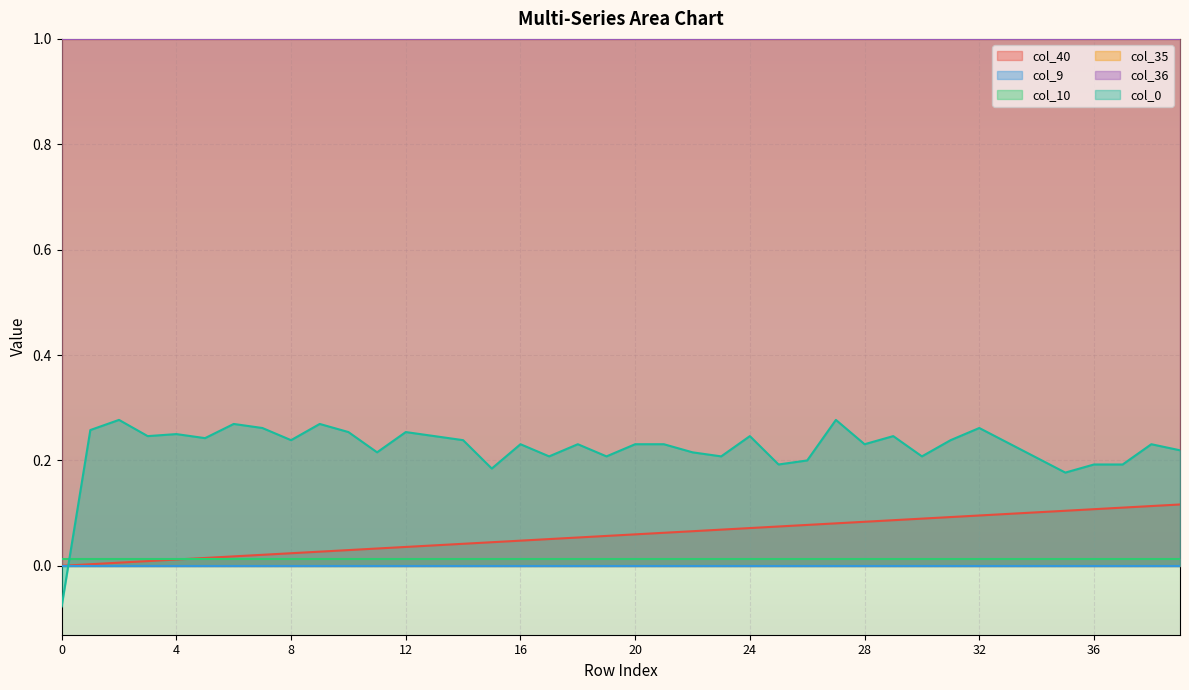

Reading left to right, transcribe all the data shown in this chart.

col_40: 0=0.0	1=0.0	2=0.0	3=0.0	4=0.0	5=0.0	6=0.0	7=0.0	8=0.0	9=0.0	10=0.0	11=0.0	12=0.0	13=0.0	14=0.0	15=0.0	16=0.0	17=0.1	18=0.1	19=0.1	20=0.1	21=0.1	22=0.1	23=0.1	24=0.1	25=0.1	26=0.1	27=0.1	28=0.1	29=0.1	30=0.1	31=0.1	32=0.1	33=0.1	34=0.1	35=0.1	36=0.1	37=0.1	38=0.1	39=0.1
col_9: 0=0.0	1=0.0	2=0.0	3=0.0	4=0.0	5=0.0	6=0.0	7=0.0	8=0.0	9=0.0	10=0.0	11=0.0	12=0.0	13=0.0	14=0.0	15=0.0	16=0.0	17=0.0	18=0.0	19=0.0	20=0.0	21=0.0	22=0.0	23=0.0	24=0.0	25=0.0	26=0.0	27=0.0	28=0.0	29=0.0	30=0.0	31=0.0	32=0.0	33=0.0	34=0.0	35=0.0	36=0.0	37=0.0	38=0.0	39=0.0
col_10: 0=0.0	1=0.0	2=0.0	3=0.0	4=0.0	5=0.0	6=0.0	7=0.0	8=0.0	9=0.0	10=0.0	11=0.0	12=0.0	13=0.0	14=0.0	15=0.0	16=0.0	17=0.0	18=0.0	19=0.0	20=0.0	21=0.0	22=0.0	23=0.0	24=0.0	25=0.0	26=0.0	27=0.0	28=0.0	29=0.0	30=0.0	31=0.0	32=0.0	33=0.0	34=0.0	35=0.0	36=0.0	37=0.0	38=0.0	39=0.0
col_35: 0=1.0	1=1.0	2=1.0	3=1.0	4=1.0	5=1.0	6=1.0	7=1.0	8=1.0	9=1.0	10=1.0	11=1.0	12=1.0	13=1.0	14=1.0	15=1.0	16=1.0	17=1.0	18=1.0	19=1.0	20=1.0	21=1.0	22=1.0	23=1.0	24=1.0	25=1.0	26=1.0	27=1.0	28=1.0	29=1.0	30=1.0	31=1.0	32=1.0	33=1.0	34=1.0	35=1.0	36=1.0	37=1.0	38=1.0	39=1.0
col_36: 0=1.0	1=1.0	2=1.0	3=1.0	4=1.0	5=1.0	6=1.0	7=1.0	8=1.0	9=1.0	10=1.0	11=1.0	12=1.0	13=1.0	14=1.0	15=1.0	16=1.0	17=1.0	18=1.0	19=1.0	20=1.0	21=1.0	22=1.0	23=1.0	24=1.0	25=1.0	26=1.0	27=1.0	28=1.0	29=1.0	30=1.0	31=1.0	32=1.0	33=1.0	34=1.0	35=1.0	36=1.0	37=1.0	38=1.0	39=1.0
col_0: 0=-0.1	1=0.3	2=0.3	3=0.2	4=0.2	5=0.2	6=0.3	7=0.3	8=0.2	9=0.3	10=0.3	11=0.2	12=0.3	13=0.2	14=0.2	15=0.2	16=0.2	17=0.2	18=0.2	19=0.2	20=0.2	21=0.2	22=0.2	23=0.2	24=0.2	25=0.2	26=0.2	27=0.3	28=0.2	29=0.2	30=0.2	31=0.2	32=0.3	33=0.2	34=0.2	35=0.2	36=0.2	37=0.2	38=0.2	39=0.2